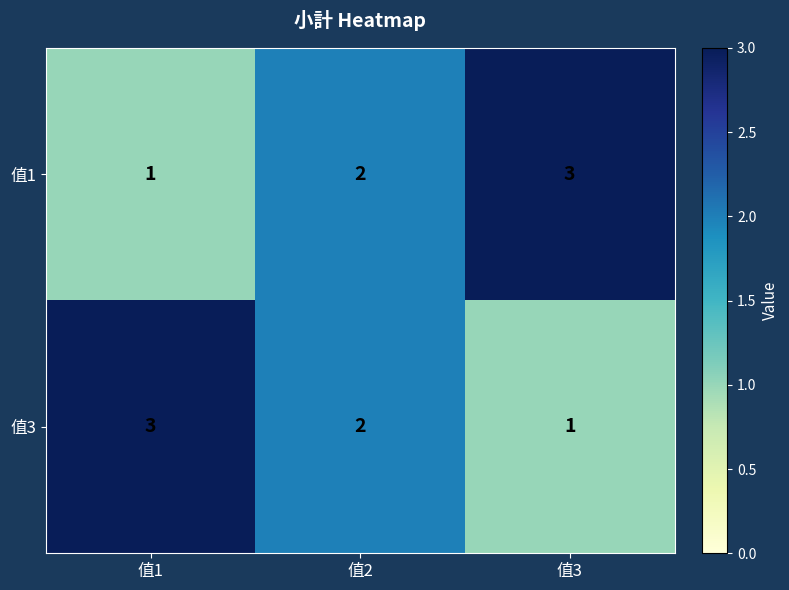

At which label does 值3 first exceed 2?

值1